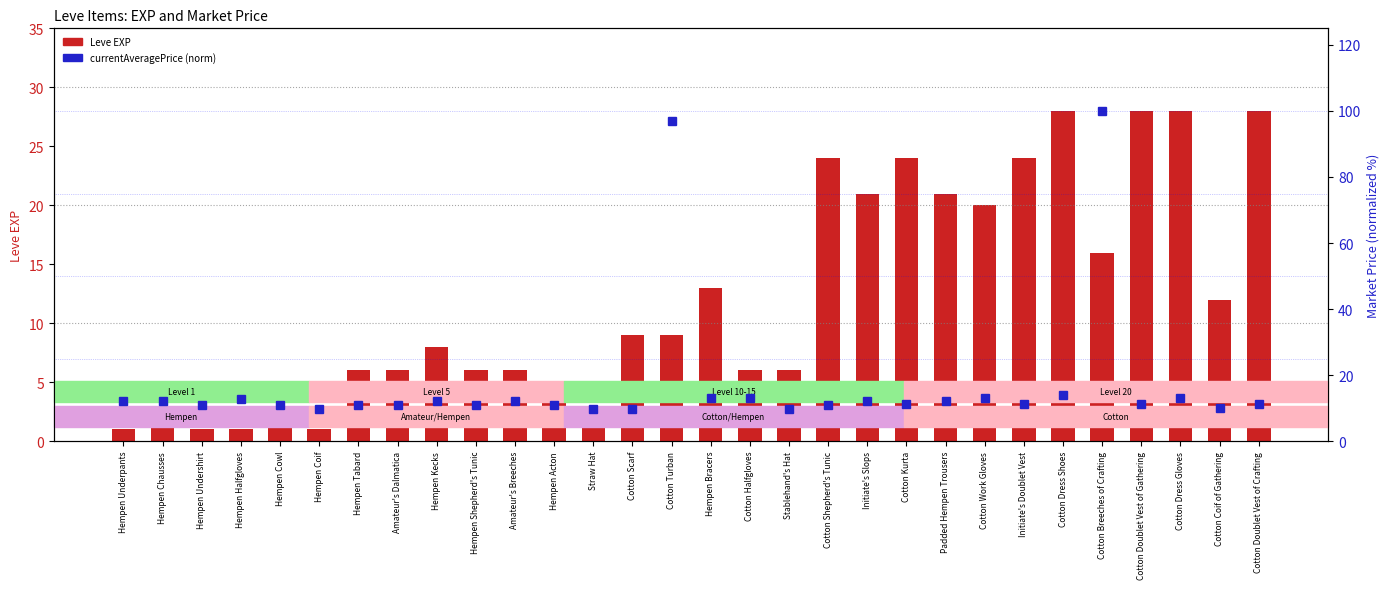

True or false: Leve EXP has a value of 50.4 at Cotton Doublet Vest of Crafting.

False